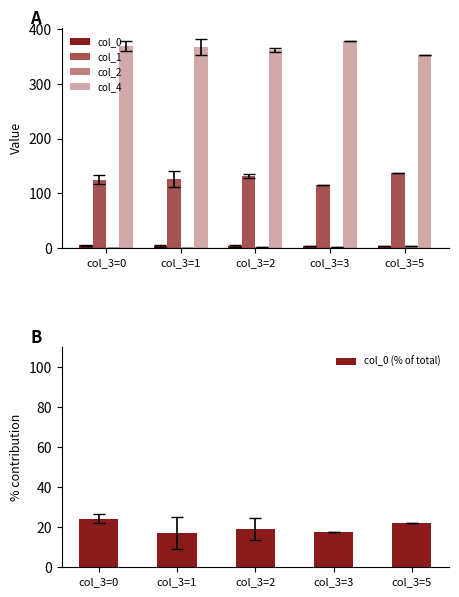

At how many categories does at least one series exceed 325?

5